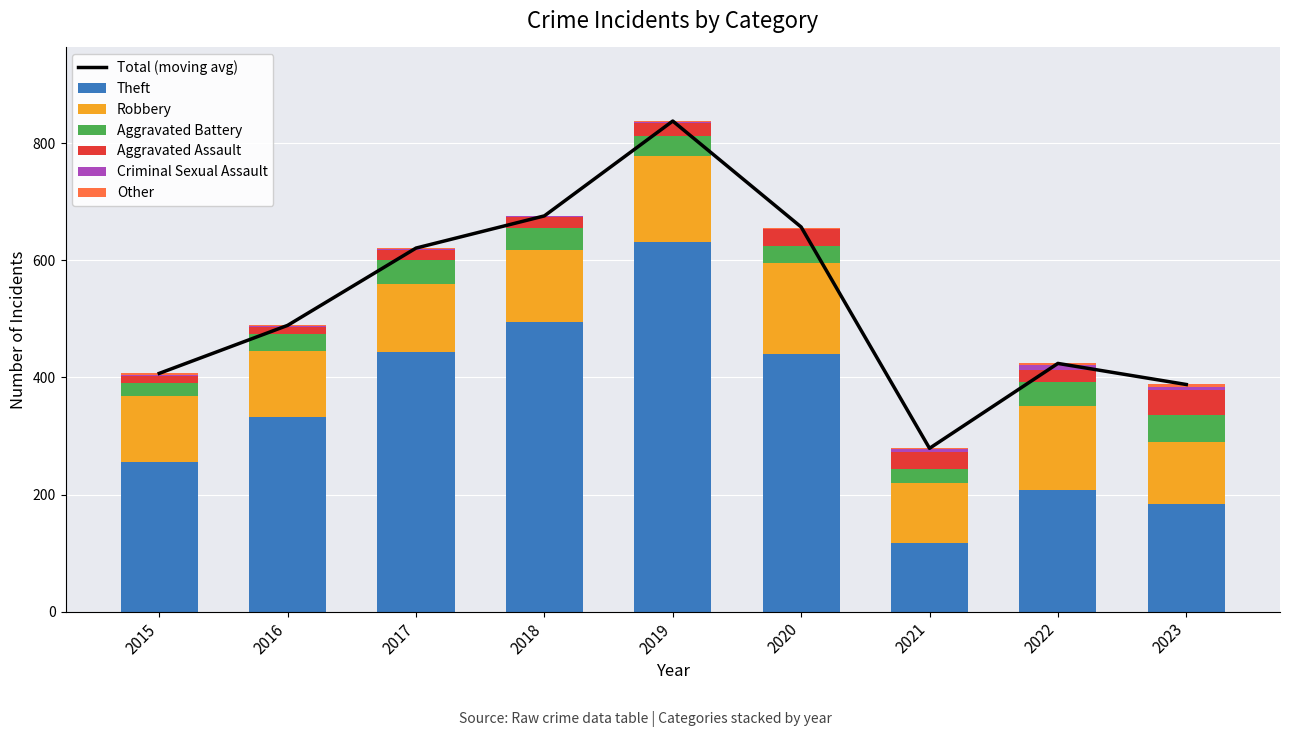

How many bars are there in total?

54